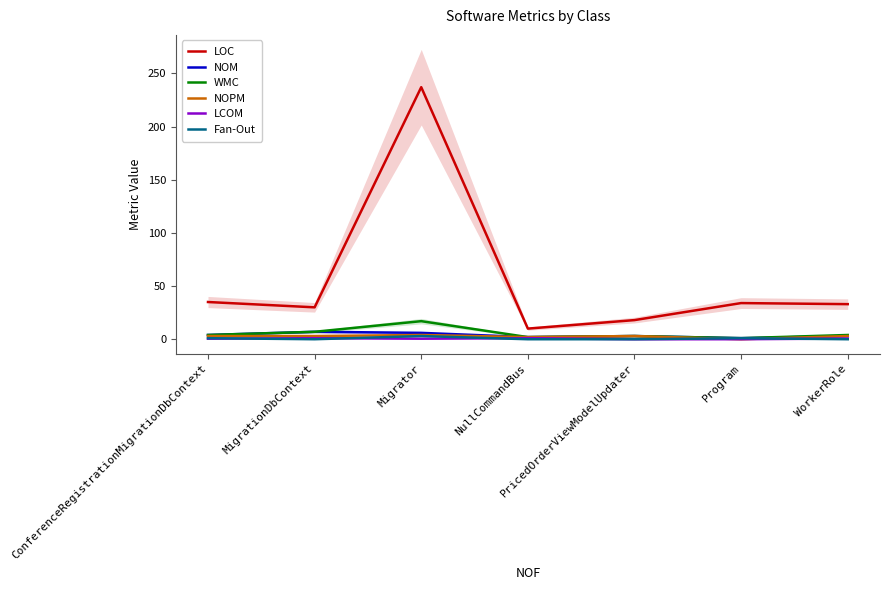

Which category has the highest value across all series?

Migrator